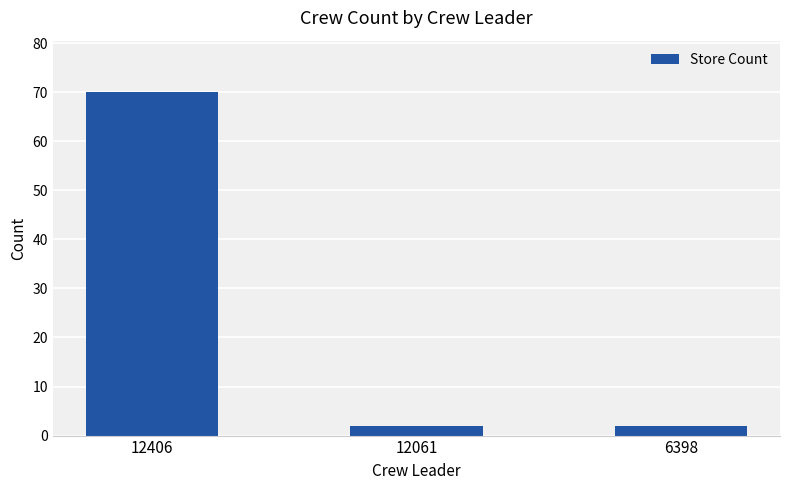

What is the sum of the values at 12061 and 6398?

4